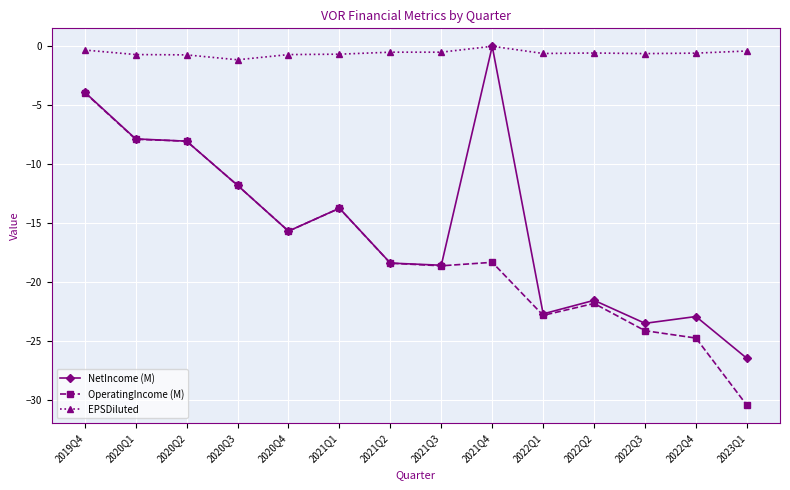

Where does the NetIncome (M) series first go above -15?

2019Q4